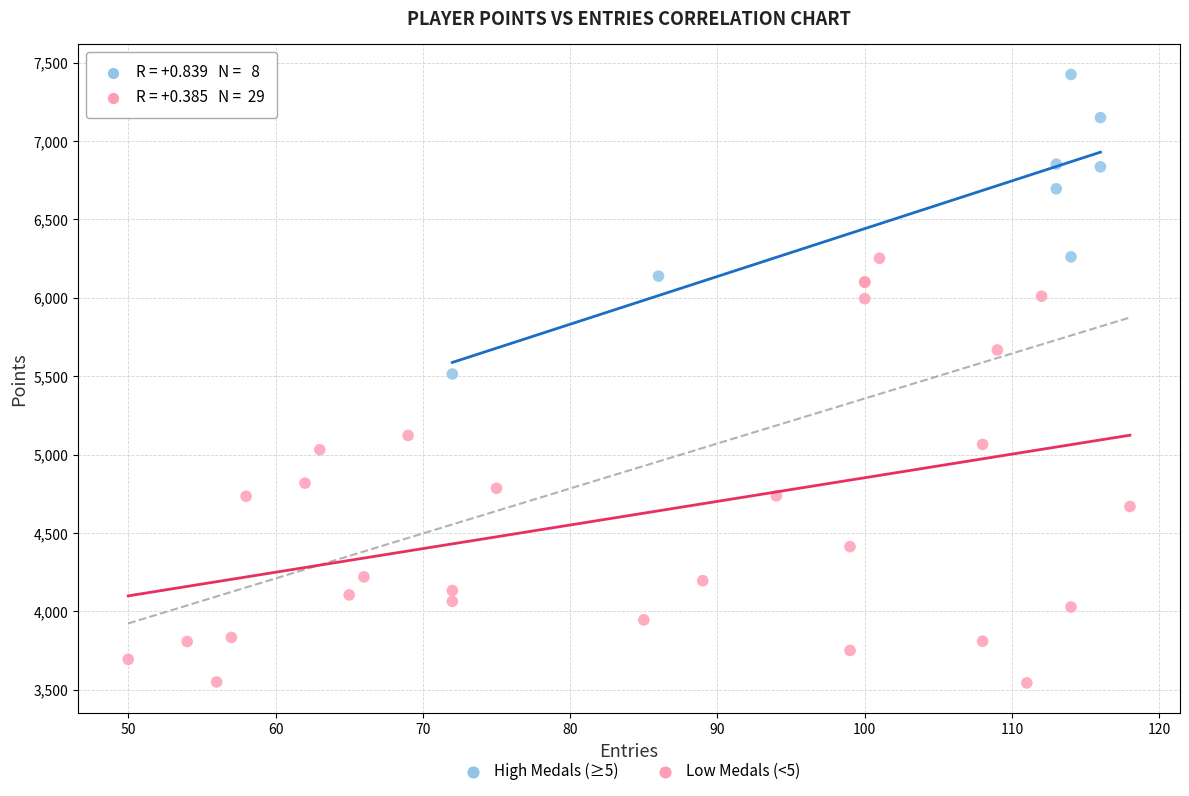

Which series contains the highest Y value?

High Medals (≥5)